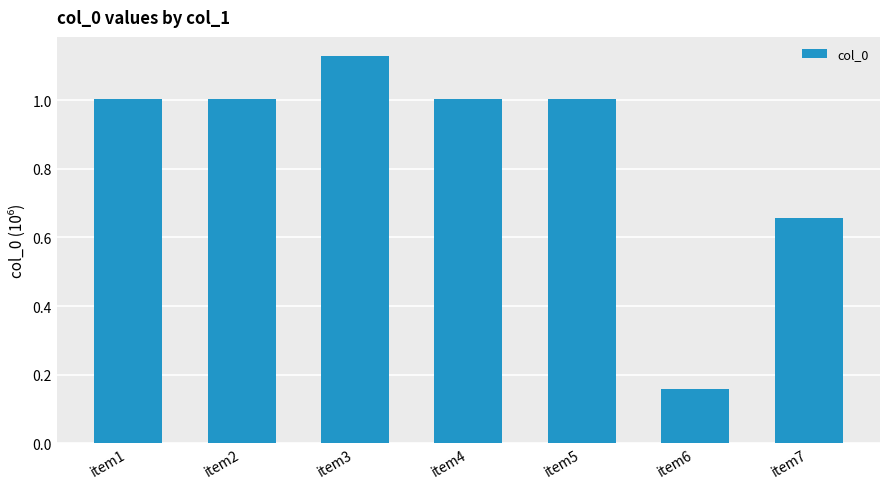

What is the difference between the values at item3 and item7?

0.5